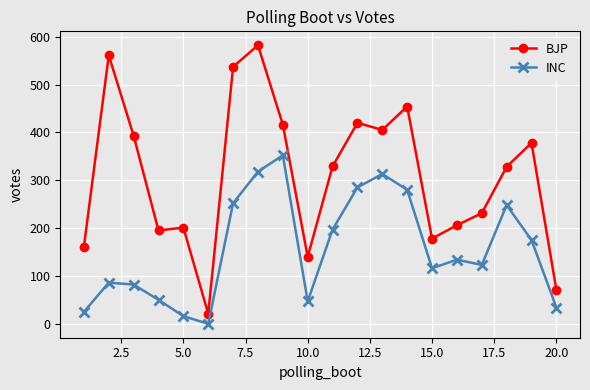

List the series in order of their overall mean, lowest first.

INC, BJP